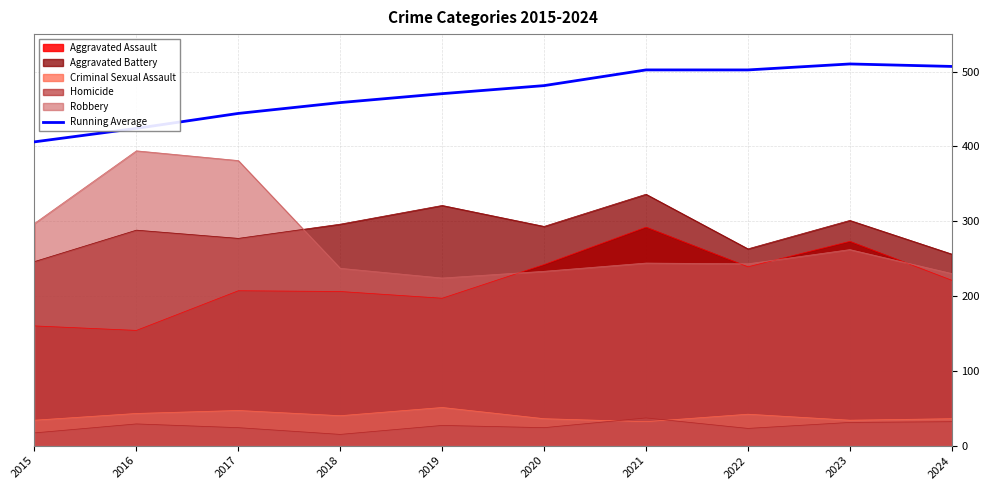

Reading left to right, extract all data points from this chart.

406.0	424.0	444.0	458.5	470.4	481.2	502.1	502.1	510.1	506.8